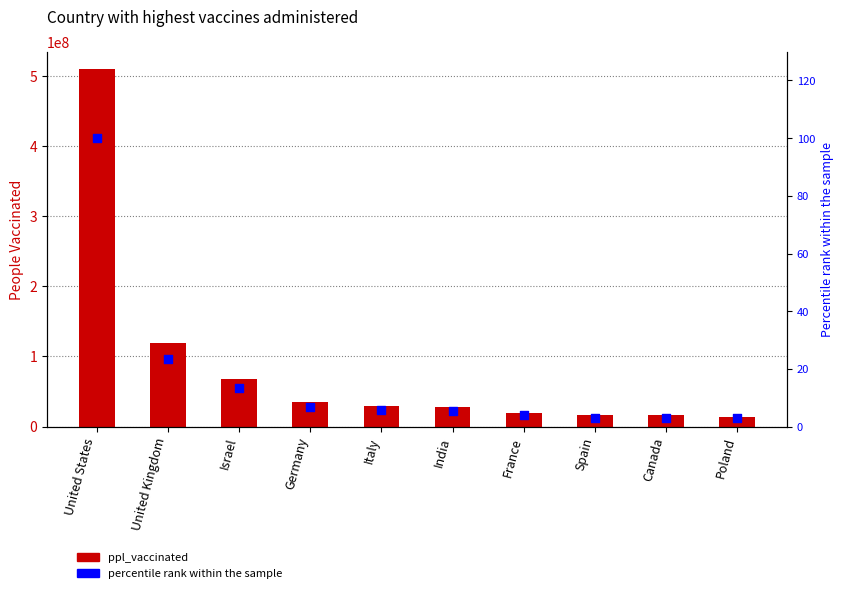

Which series contains the highest Y value?

ppl_vaccinated